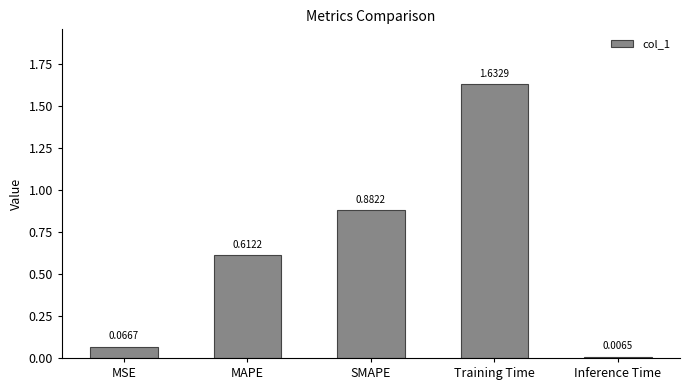

List the labels in order of value, largest first.

Training Time, SMAPE, MAPE, MSE, Inference Time